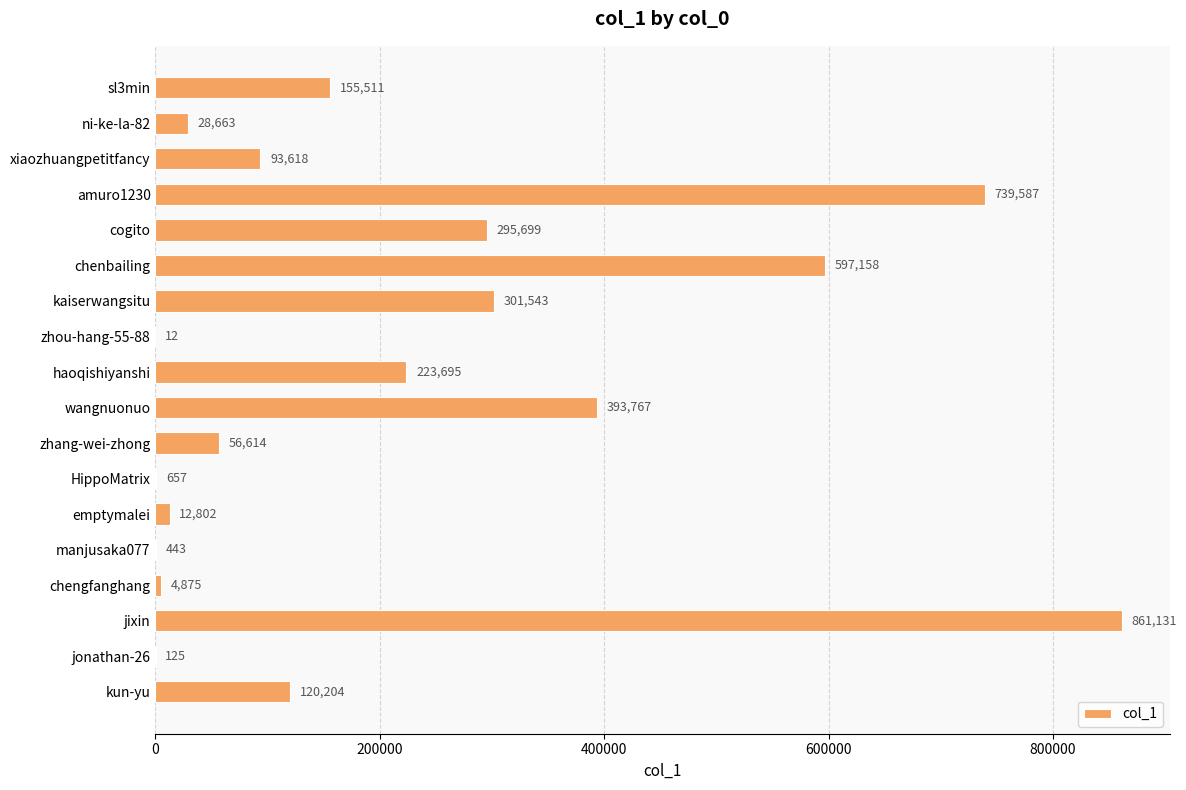

Count the number of data series in this chart.

1